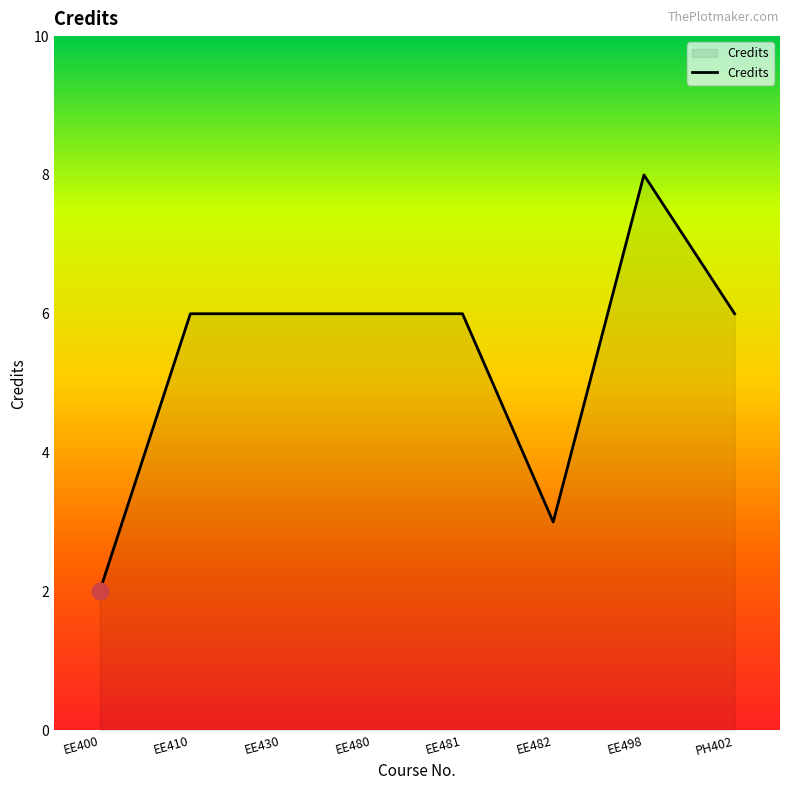

What is the sum of the values at EE410 and EE430?

12